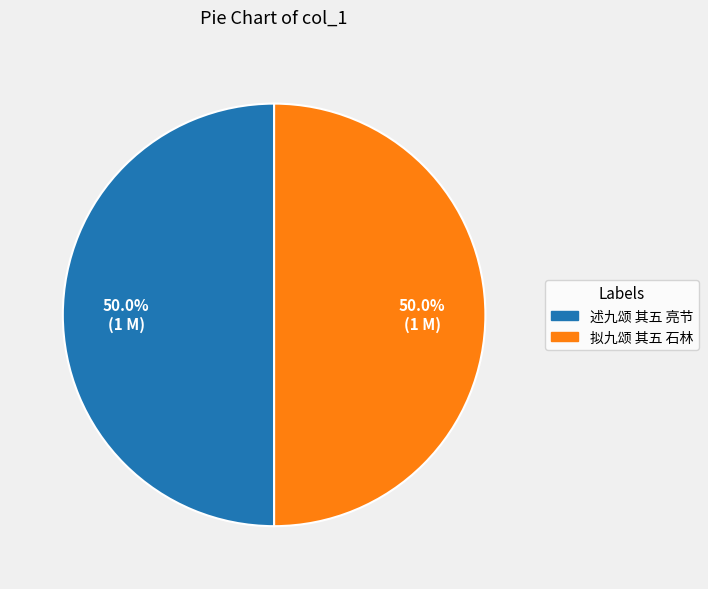

To the nearest percent, what percentage of the pie is 拟九颂 其五 石林?

50%